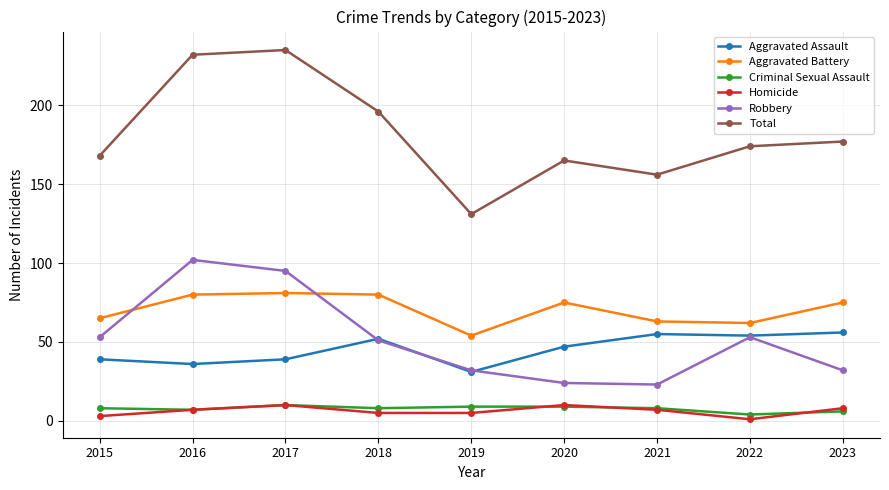

What is the maximum value for Aggravated Assault?

56